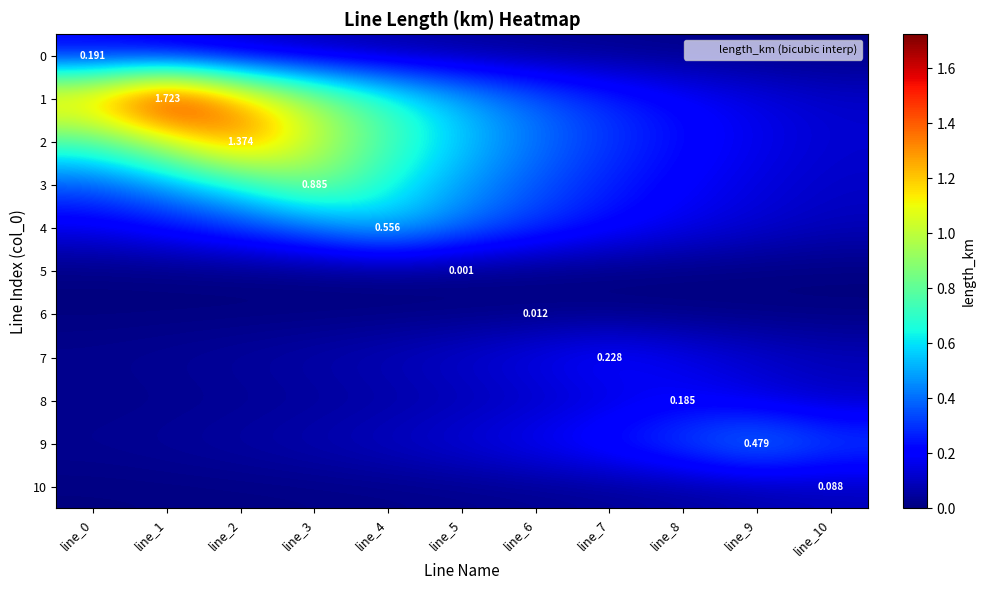

What is the difference between the maximum and minimum values in the 9 series?

0.4